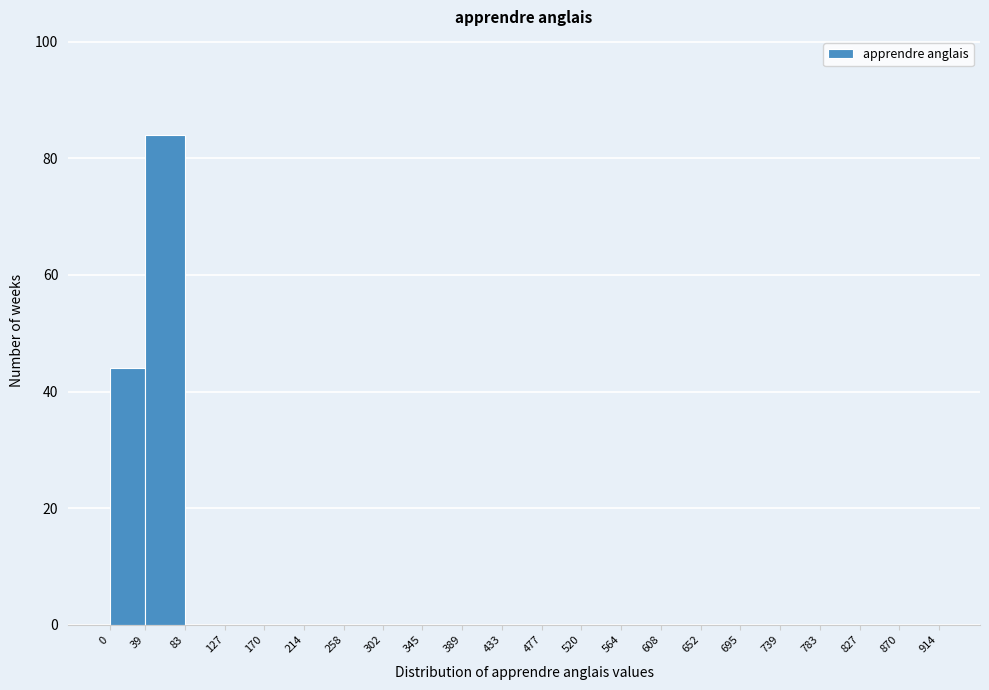

How tall is the bar that spans 0 to 39 on the x-axis? The values are not printed on the chart, so give them approximately, as read against the axis.

44